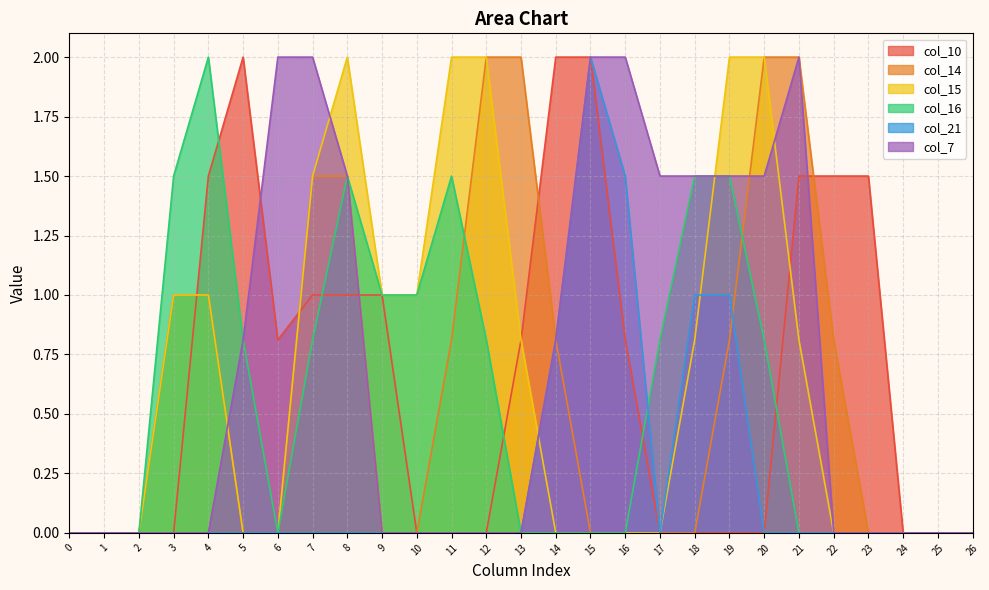

In col_16, how many points are lower than both neighbors (excluding endpoints)?

1